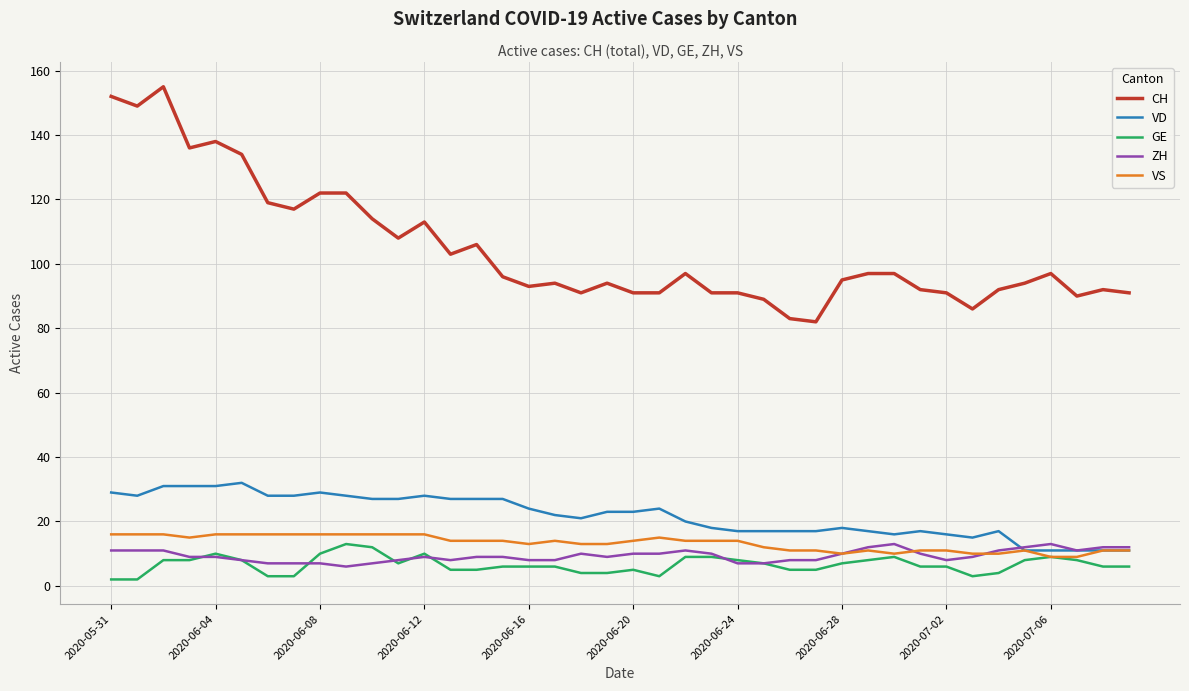

Which series has the largest total across all categories?

CH